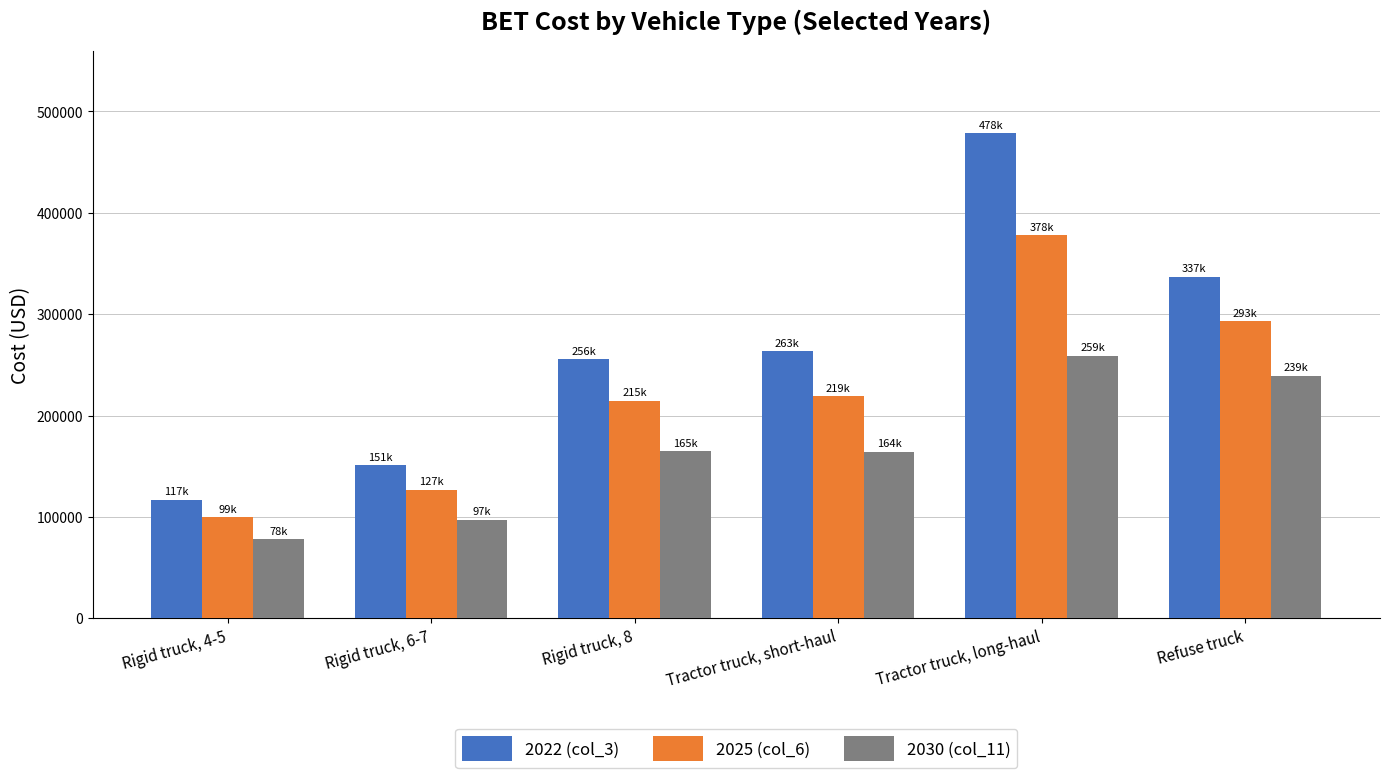

Is the value of 2030 (col_11) at Rigid truck, 8 greater than the value of 2025 (col_6) at Rigid truck, 6-7?

Yes